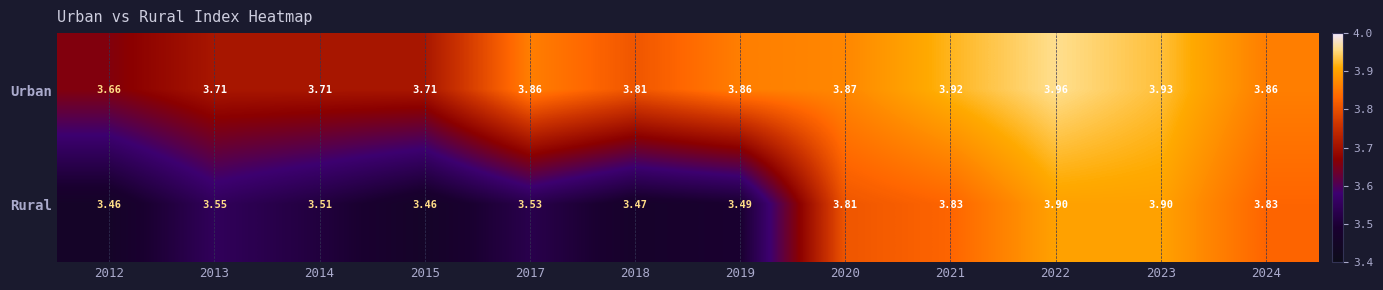

Between 2017 and 2024, which series saw the biggest shift?

Rural